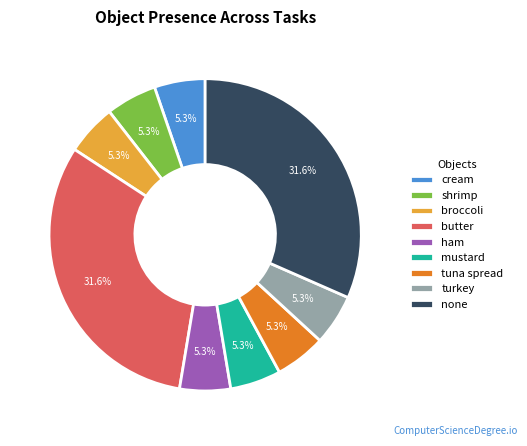

How many slices are in this pie chart?

9